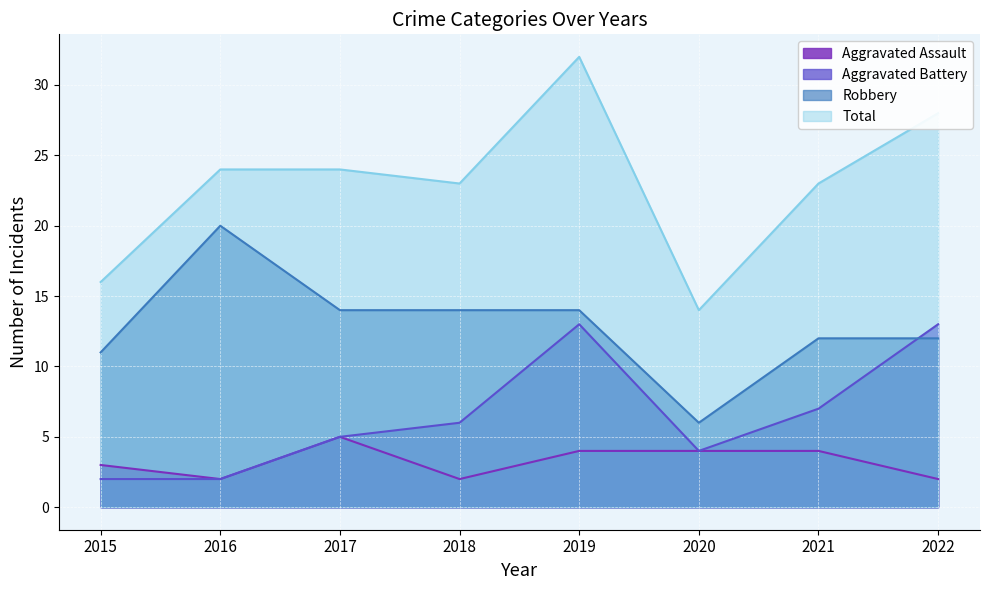

Rank the categories by Aggravated Battery value from highest to lowest.

2019, 2022, 2021, 2018, 2017, 2020, 2015, 2016